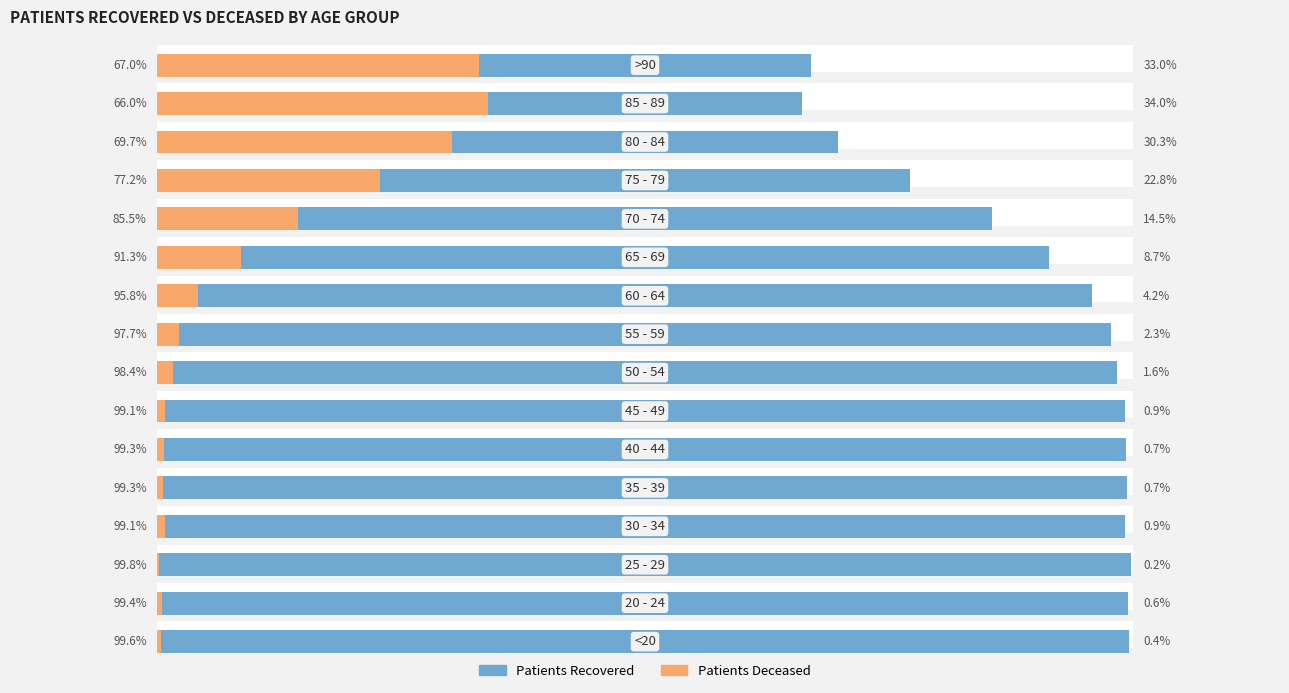

Which series has the largest range (max minus min)?

patients_recovered